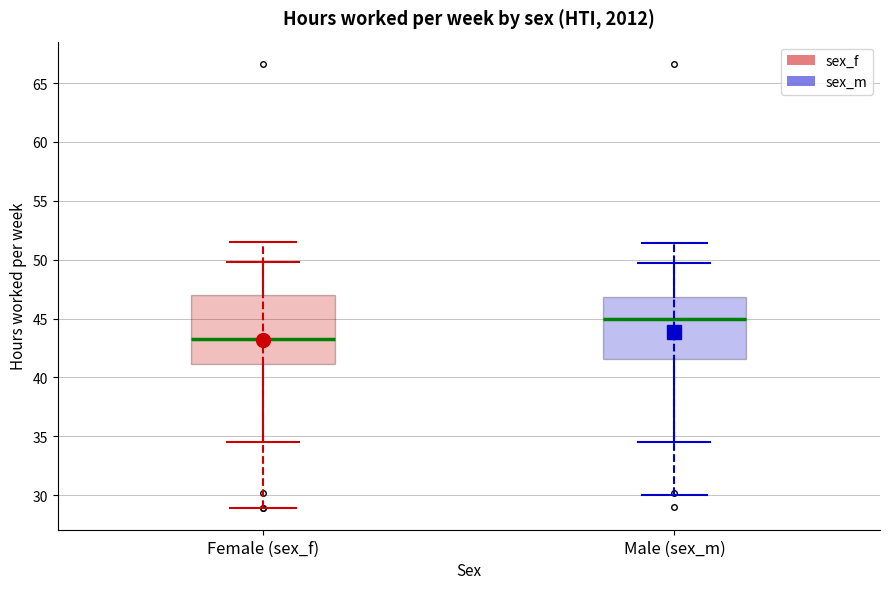

Which box's median line is the lowest?

Female (sex_f)